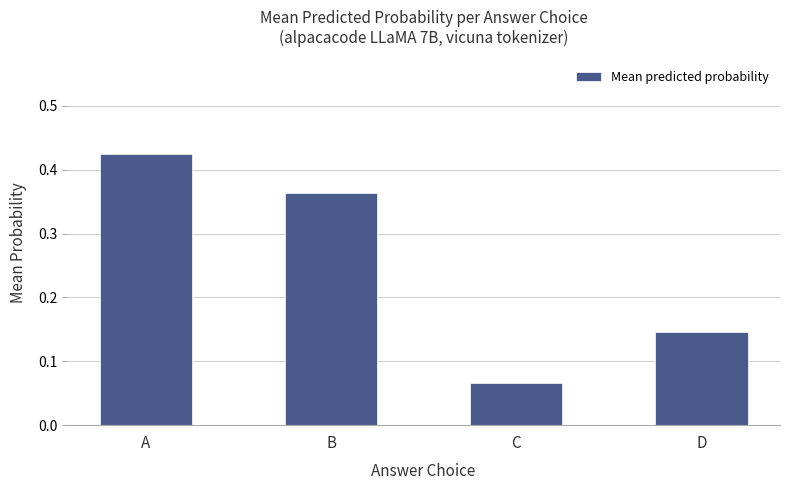

Which label corresponds to the smallest value in the chart?

C